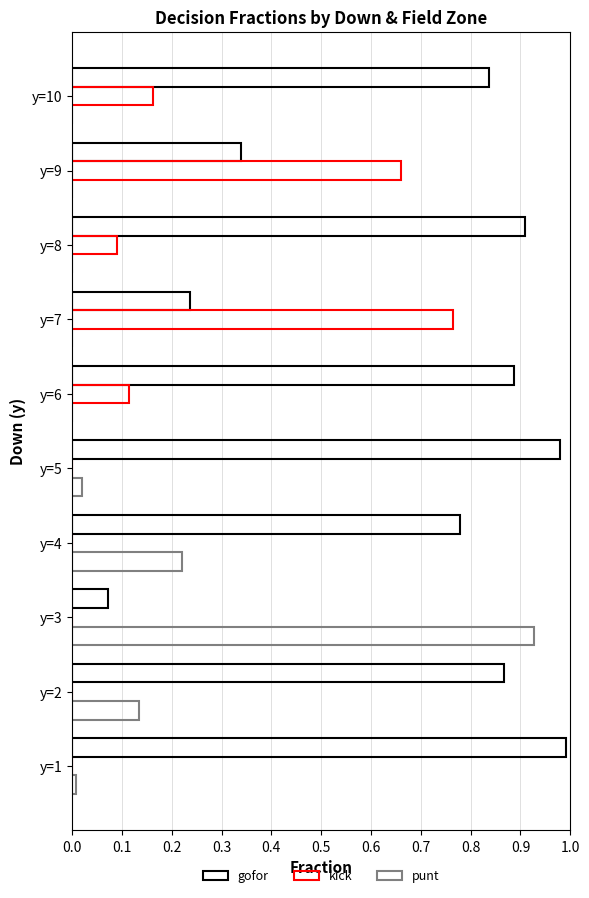

Reading left to right, extract all data points from this chart.

gofor: 1.0	0.9	0.1	0.8	1.0	0.9	0.2	0.9	0.3	0.8
kick: 0.0	0.0	0.0	0.0	0.0	0.1	0.8	0.1	0.7	0.2
punt: 0.0	0.1	0.9	0.2	0.0	0.0	0.0	0.0	0.0	0.0